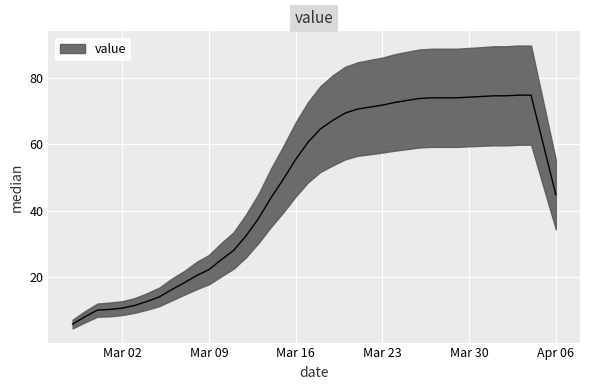

Reading right to left, what are all the values shown in this chart?

44.8	59.8	74.8	74.8	74.6	74.6	74.4	74.2	74.0	74.0	74.0	73.8	73.2	72.6	71.8	71.2	70.6	69.4	67.2	64.6	60.6	55.4	49.4	43.8	37.6	32.4	28.0	25.2	22.2	20.4	18.2	16.2	14.0	12.6	11.4	10.6	10.2	10.0	8.0	5.8